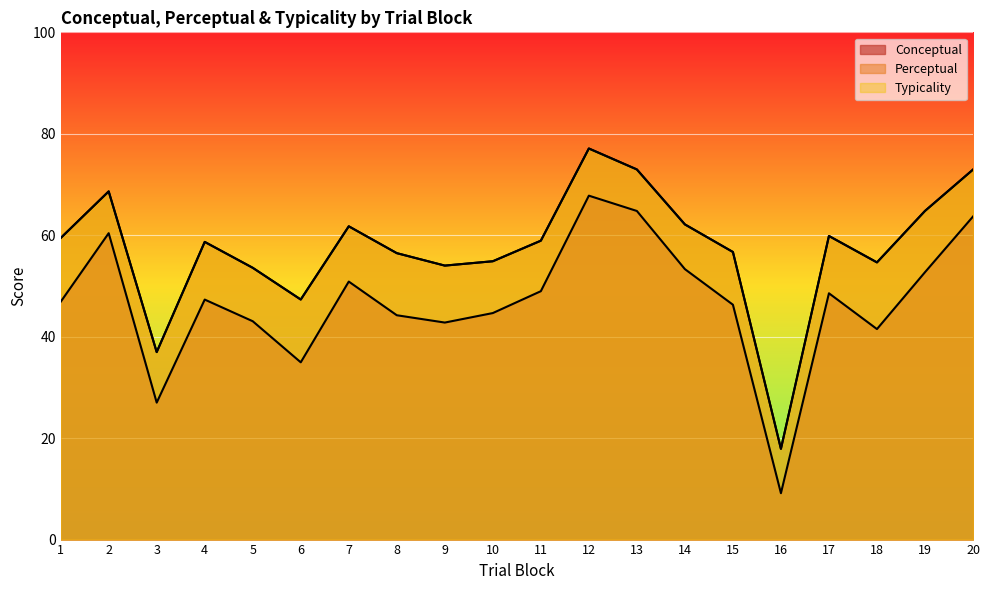

True or false: typicality has a value of 39.8 at 4.

False